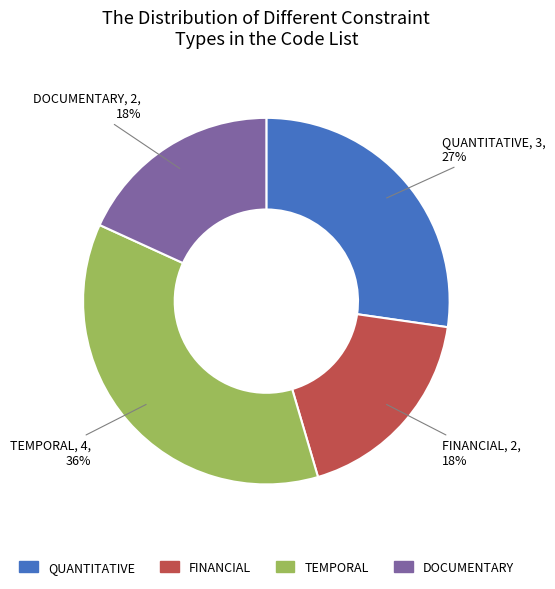

What is the largest slice in the pie chart?

TEMPORAL